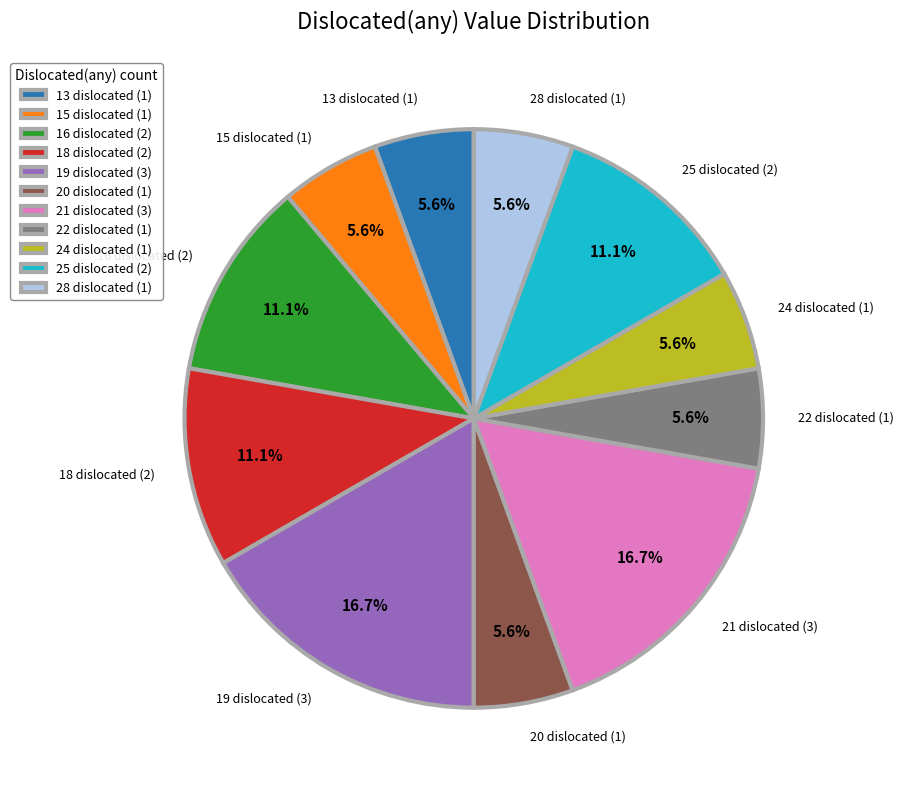

Does any single category account for the majority?

No